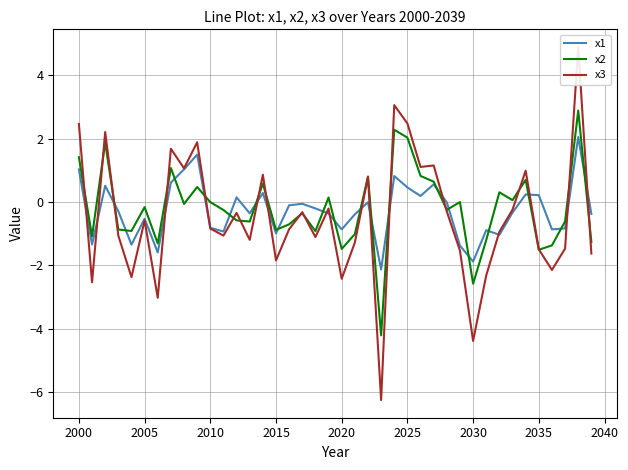

Rank the series by their maximum value, from highest to lowest.

x3, x2, x1